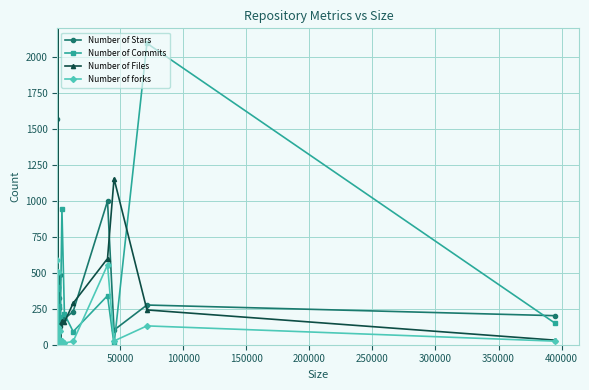

What is the highest value of the Number of forks series?

587